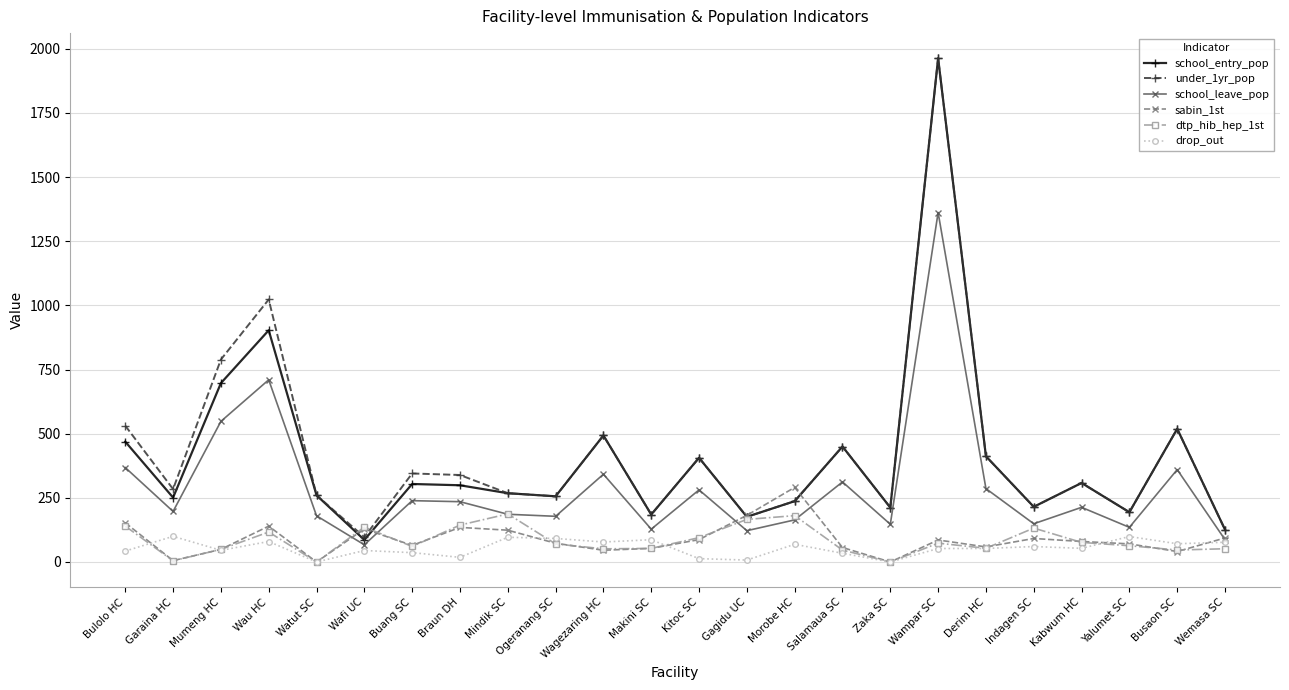

What position from the left is Wampar SC?

18